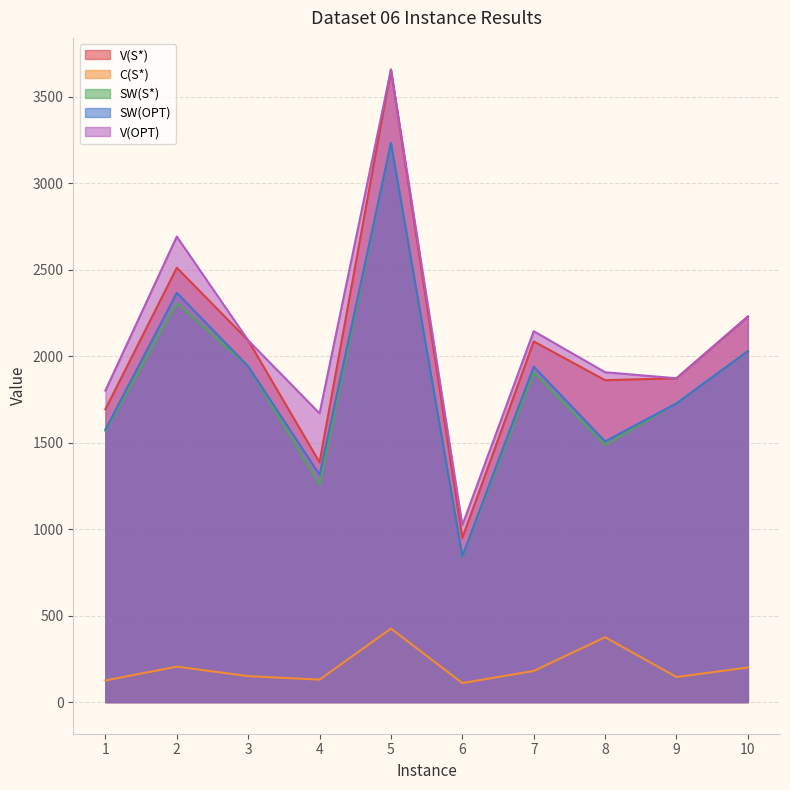

How many categories are shown in the chart?

10